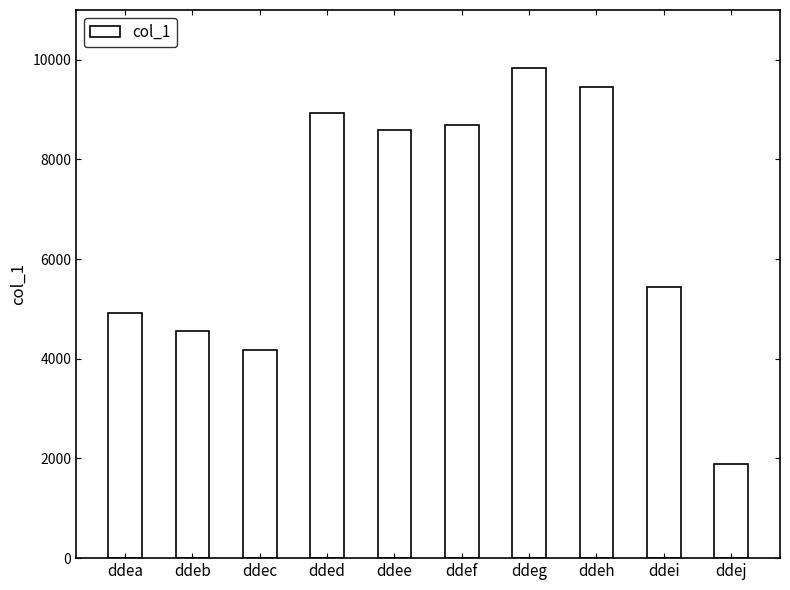

What value does the data have at ddec, to the nearest 100?

4200